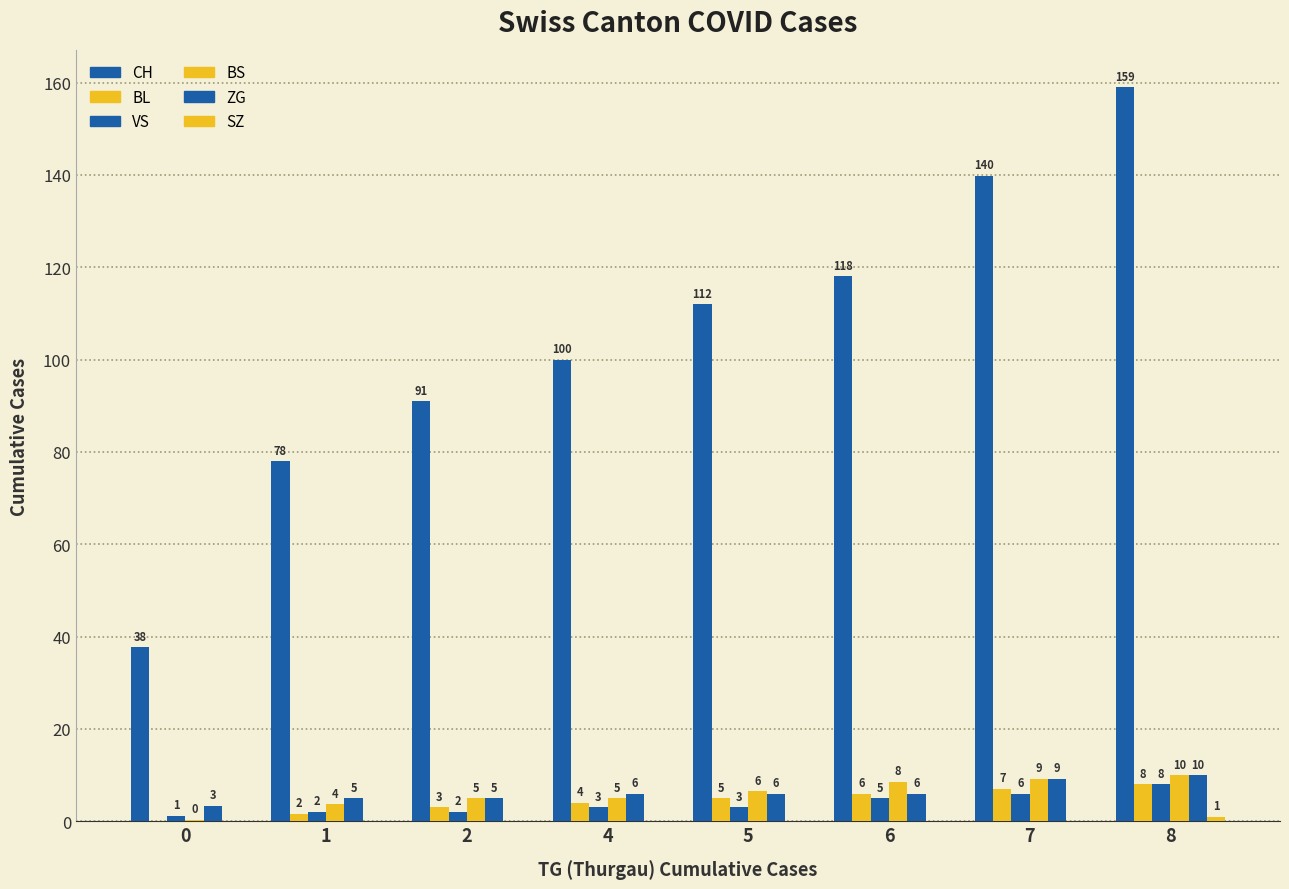

Which category has the highest value in the BL series?

8